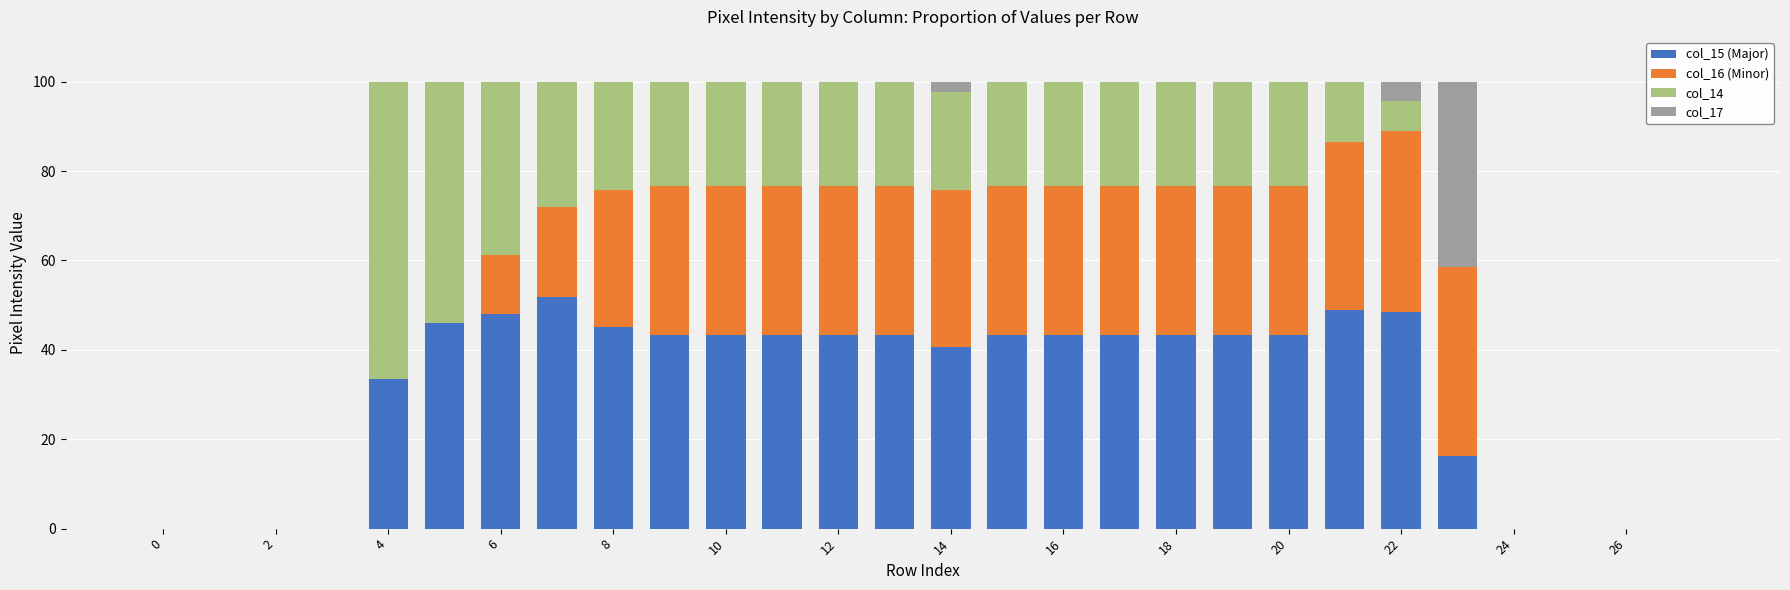

What is the highest value of the col_15 (Major) series?

51.8